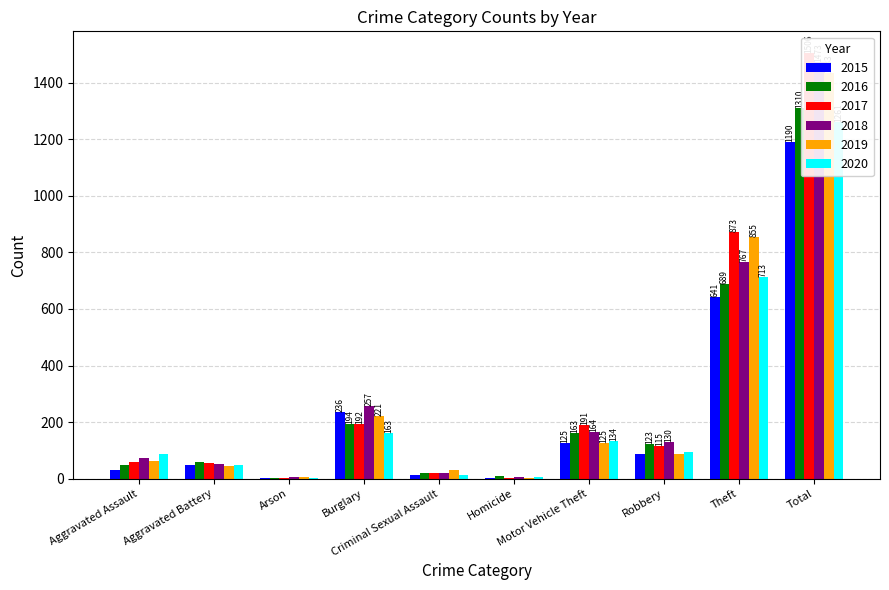

Reading right to left, what are all the values shown in this chart?

2015: Total=1190	Theft=641	Robbery=87	Motor Vehicle Theft=125	Homicide=4	Criminal Sexual Assault=13	Burglary=236	Arson=3	Aggravated Battery=50	Aggravated Assault=31
2016: Total=1310	Theft=689	Robbery=123	Motor Vehicle Theft=163	Homicide=8	Criminal Sexual Assault=20	Burglary=194	Arson=3	Aggravated Battery=60	Aggravated Assault=50
2017: Total=1506	Theft=873	Robbery=115	Motor Vehicle Theft=191	Homicide=2	Criminal Sexual Assault=19	Burglary=192	Arson=1	Aggravated Battery=54	Aggravated Assault=59
2018: Total=1473	Theft=767	Robbery=130	Motor Vehicle Theft=164	Homicide=5	Criminal Sexual Assault=20	Burglary=257	Arson=6	Aggravated Battery=52	Aggravated Assault=72
2019: Total=1433	Theft=855	Robbery=89	Motor Vehicle Theft=125	Homicide=3	Criminal Sexual Assault=29	Burglary=221	Arson=5	Aggravated Battery=45	Aggravated Assault=61
2020: Total=1261	Theft=713	Robbery=94	Motor Vehicle Theft=134	Homicide=6	Criminal Sexual Assault=12	Burglary=163	Arson=4	Aggravated Battery=48	Aggravated Assault=87